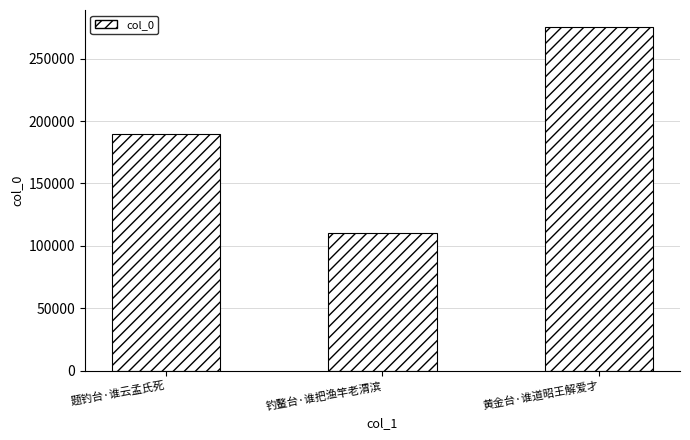

What is the sum of all values?

574712